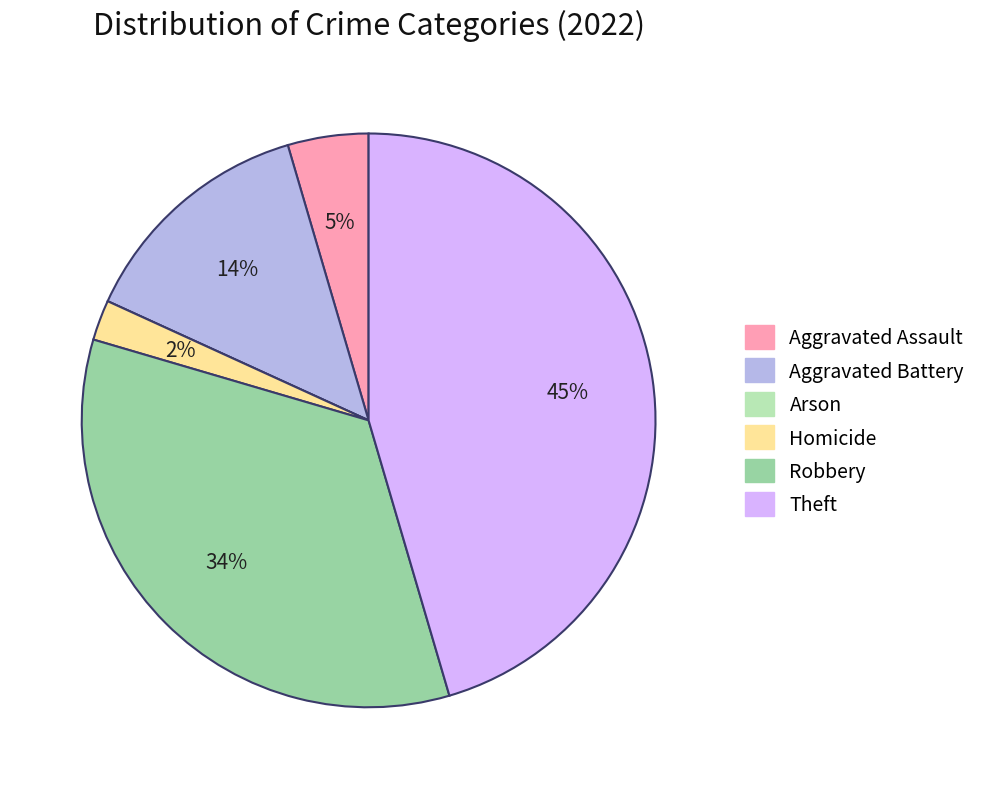

To the nearest percent, what is the difference between the largest and smallest slice percentages?

45%